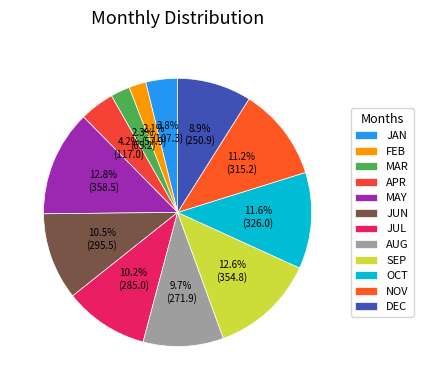

What percentage is the FEB slice, to the nearest percent?

2%